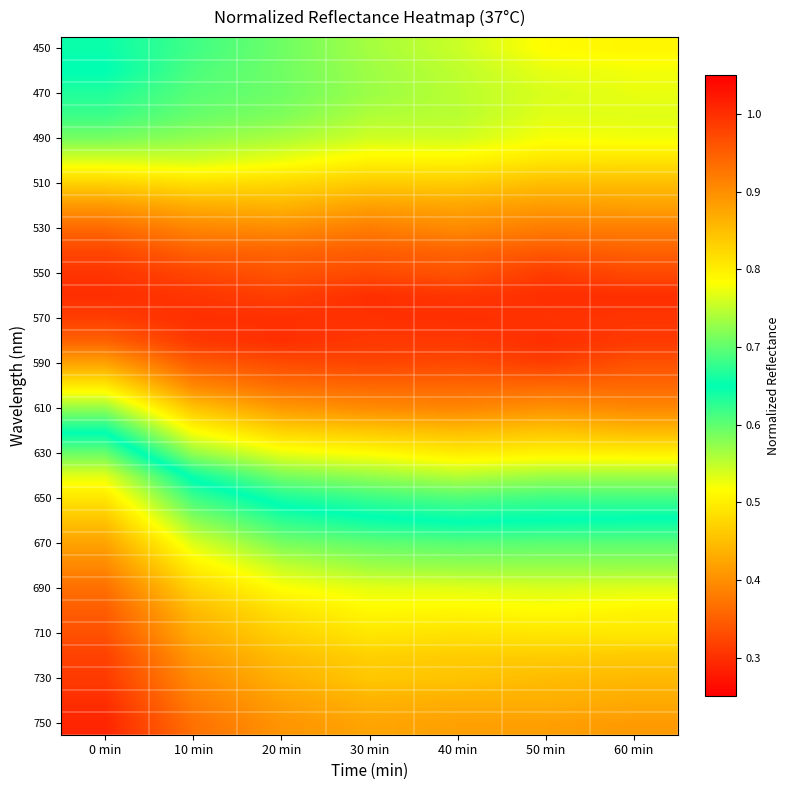

Which category has the lowest value across all series?

0 min